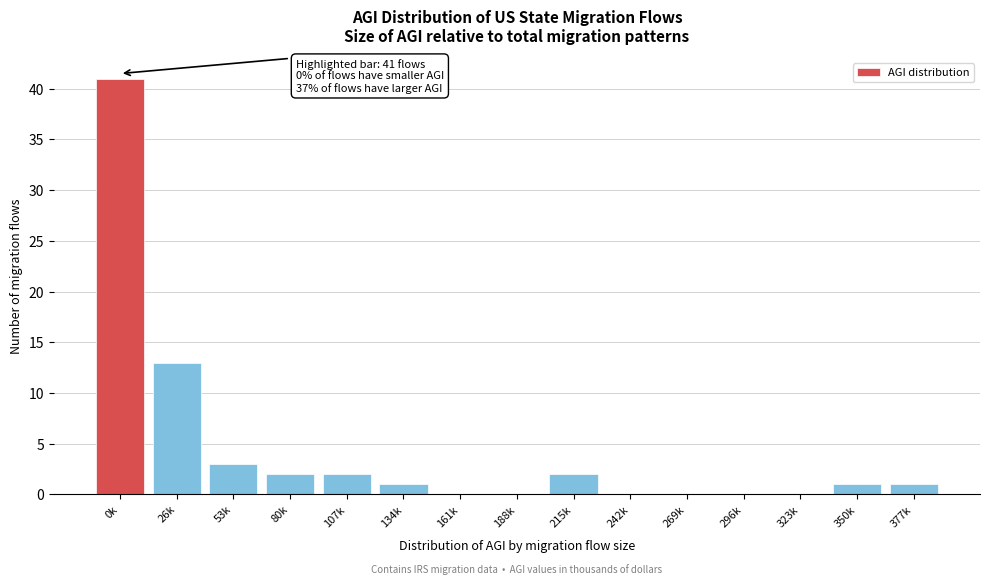

Reading left to right, list all the values displayed in this chart.

0k=41	26k=13	53k=3	80k=2	107k=2	134k=1	161k=0	188k=0	215k=2	242k=0	269k=0	296k=0	323k=0	350k=1	377k=1